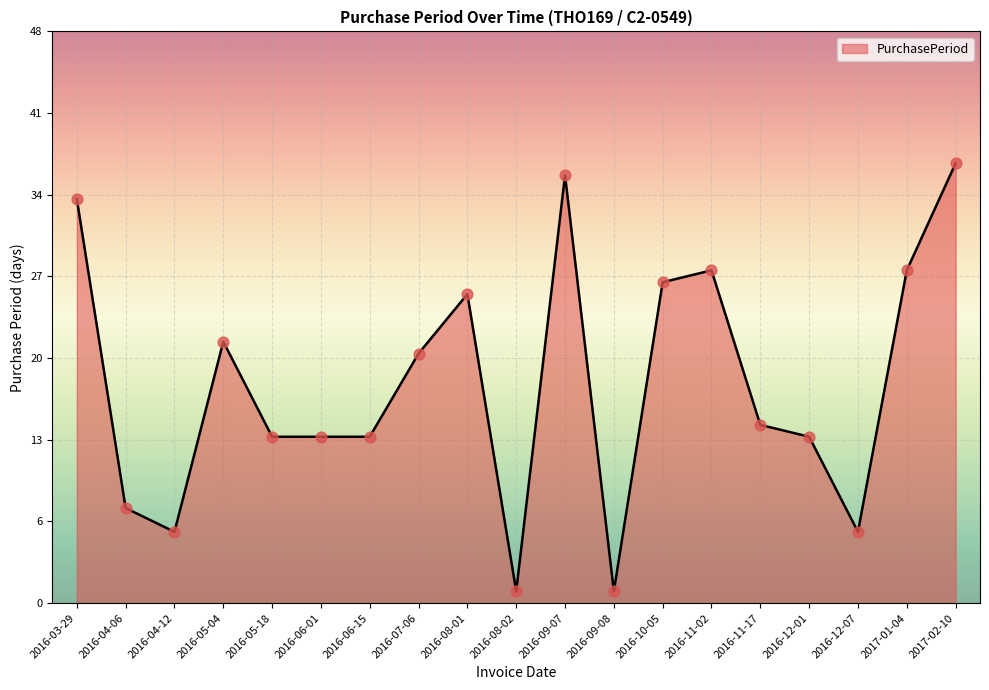

Between 2016-03-29 and 2017-02-10, which is larger?

2017-02-10